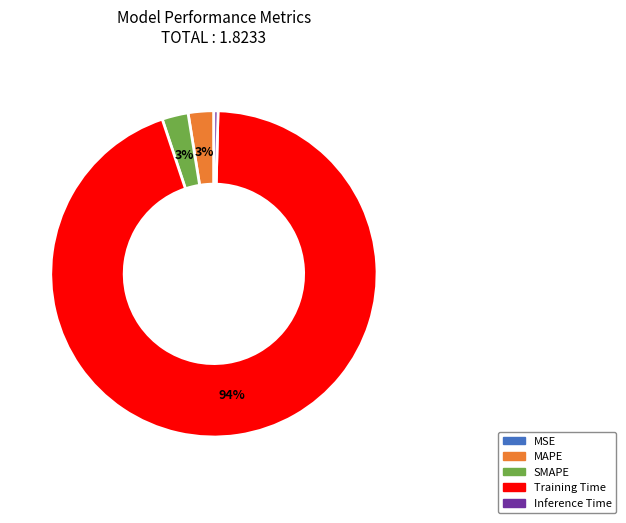

Do Training Time and MAPE together represent more than half of the pie?

Yes